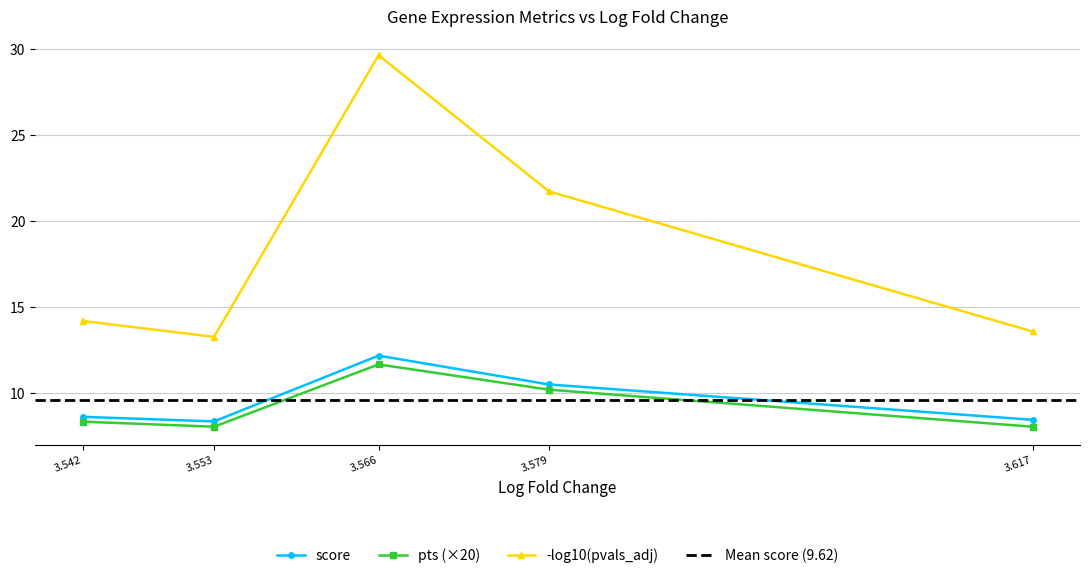

What is the value of the score point at the 4th from the left?

10.5